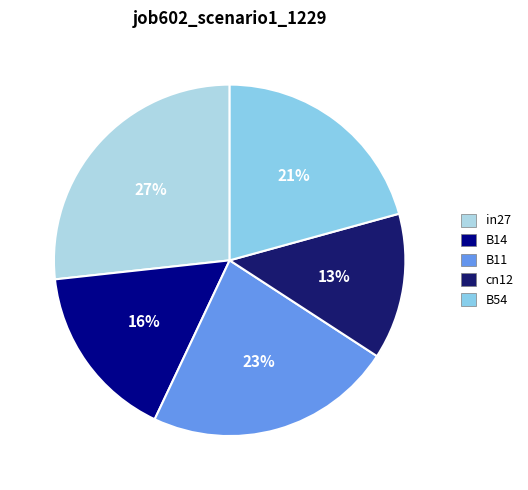

Which slice is the smallest?

cn12